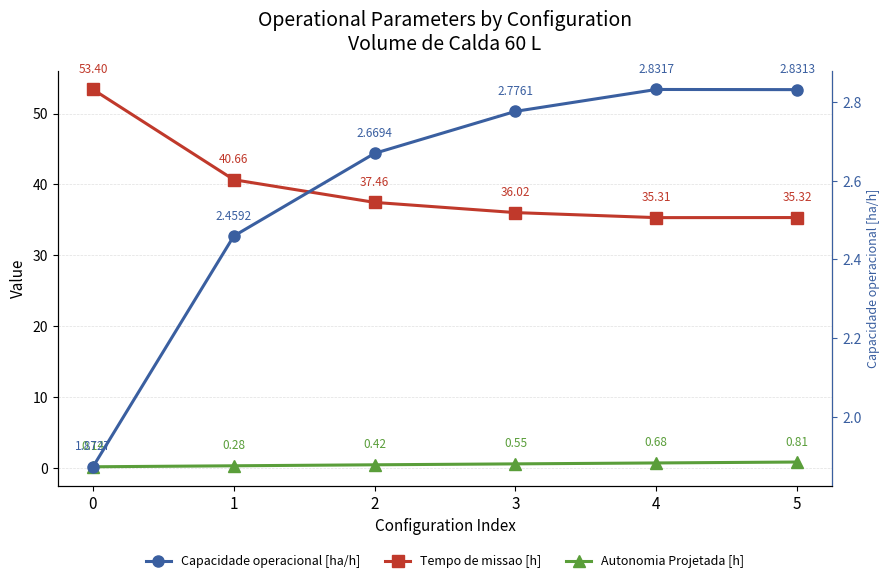

True or false: Tempo de missao [h] and Capacidade operacional [ha/h] cross at least once.

False